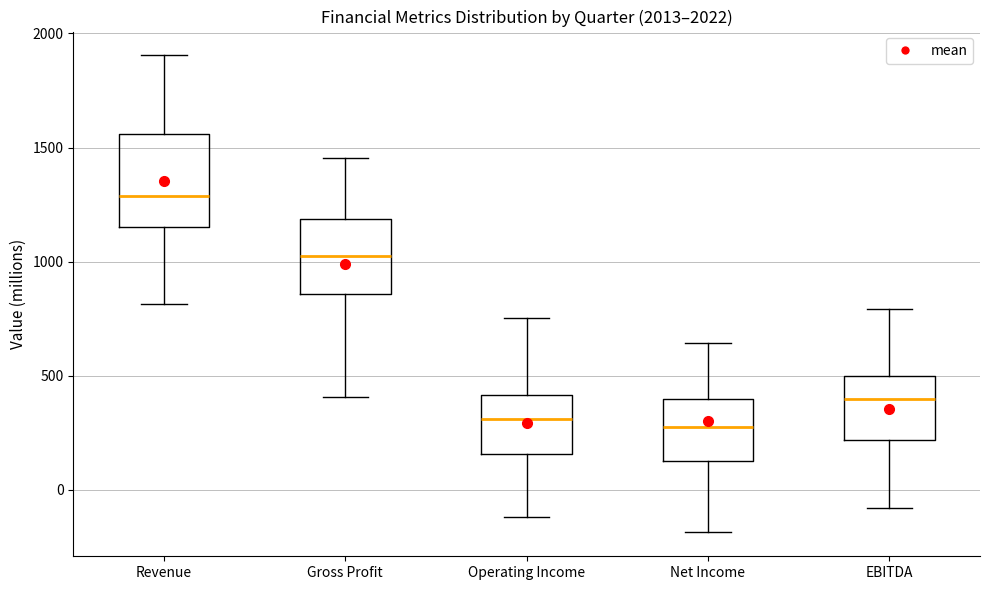

Where is the lower edge of the box for Net Income on the y-axis? The values are not printed on the chart, so give them approximately, as read against the axis.

150